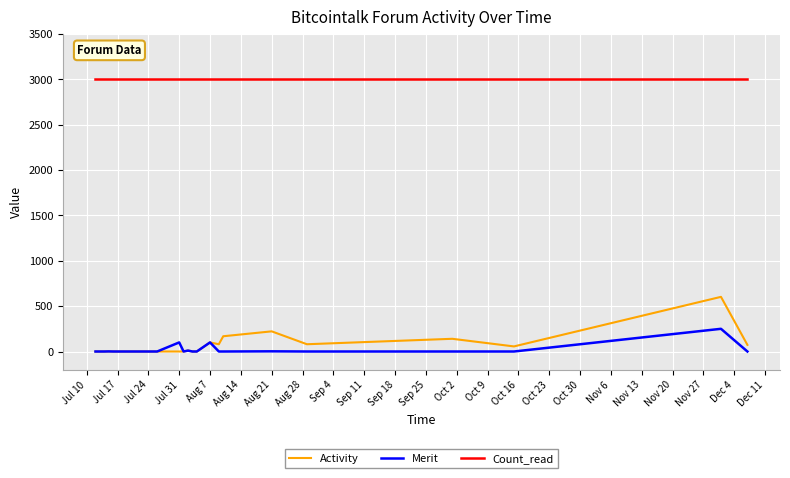

List the series in order of their peak value, lowest first.

Merit, Activity, Count_read